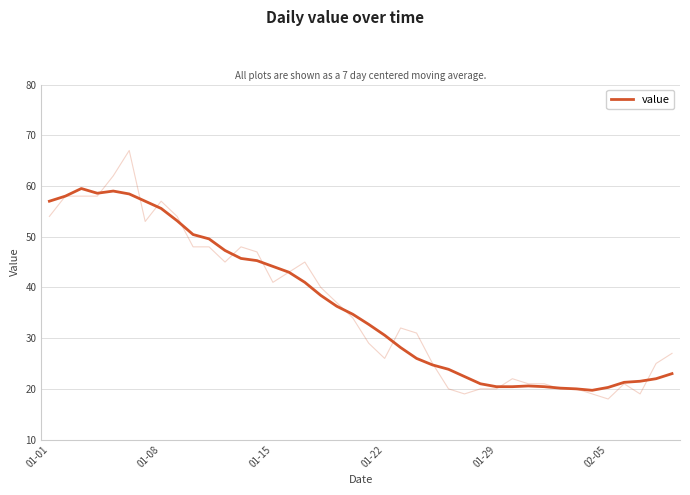

How many points are higher than both their immediate neighbors (excluding endpoints)?

3